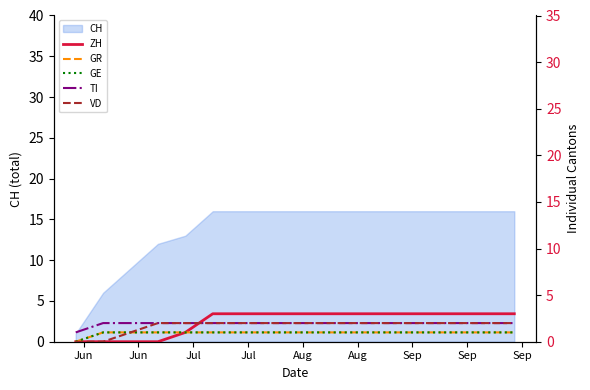

What is the highest value of the CH series?

16